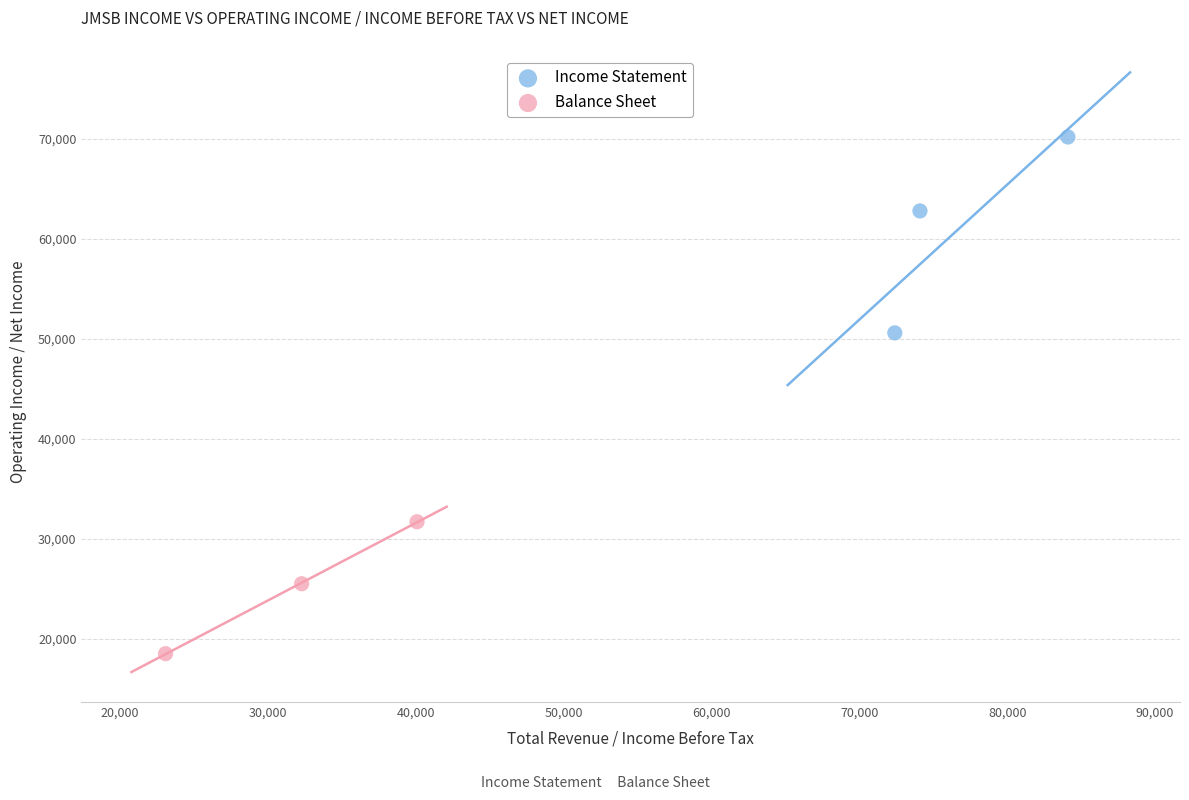

Which series reaches the maximum Y coordinate?

Income Statement